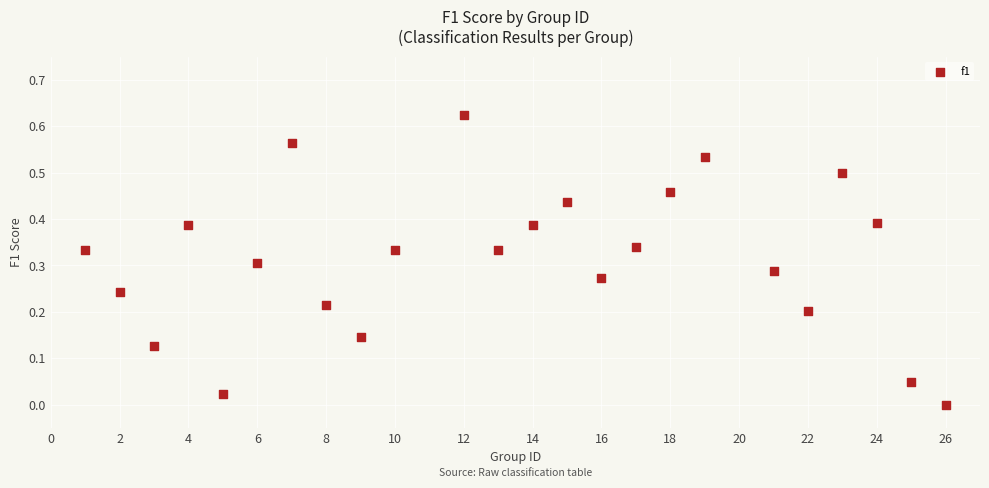

How many points are shown in the scatter plot?

24